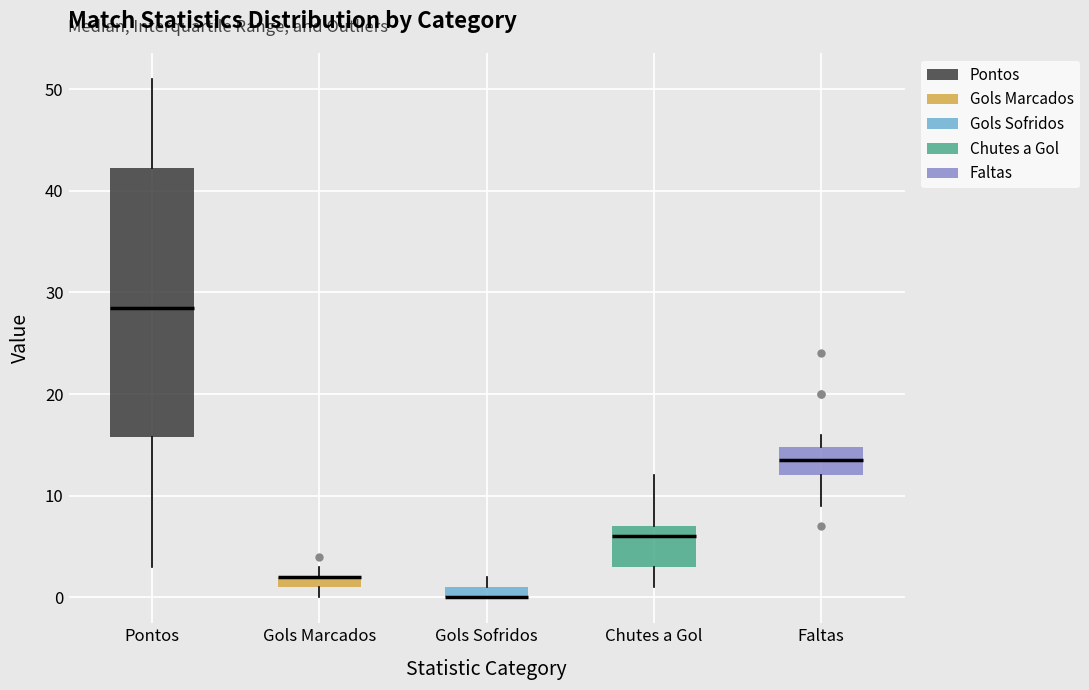

Comparing the boxes themselves (not the whiskers), which one is the tallest?

Pontos